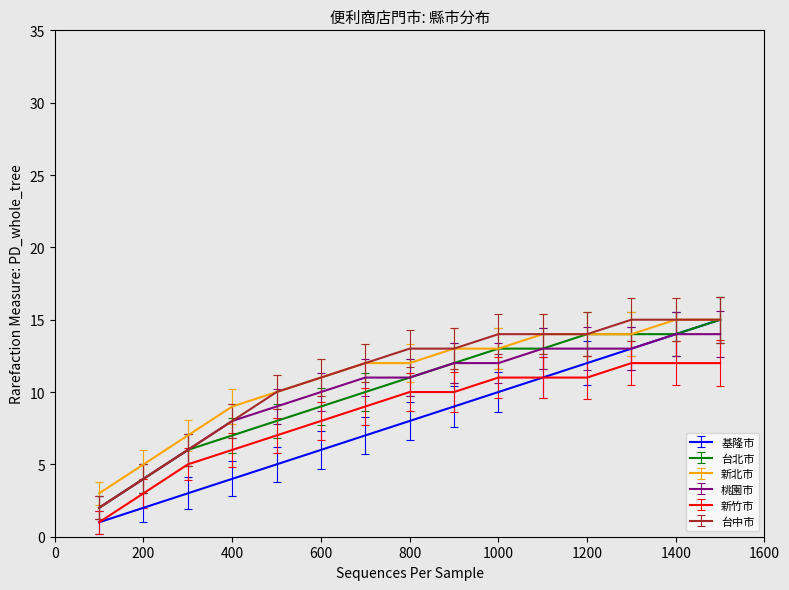

Which series has the widest spread of values?

基隆市